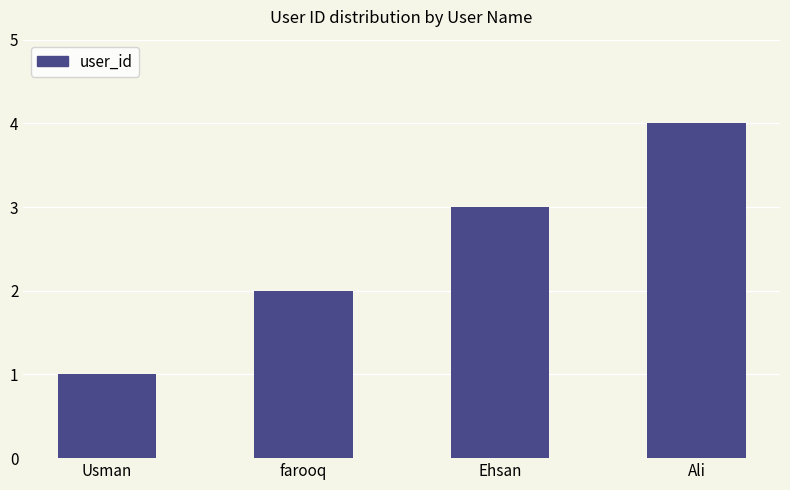

What is the difference between the maximum and minimum values?

3